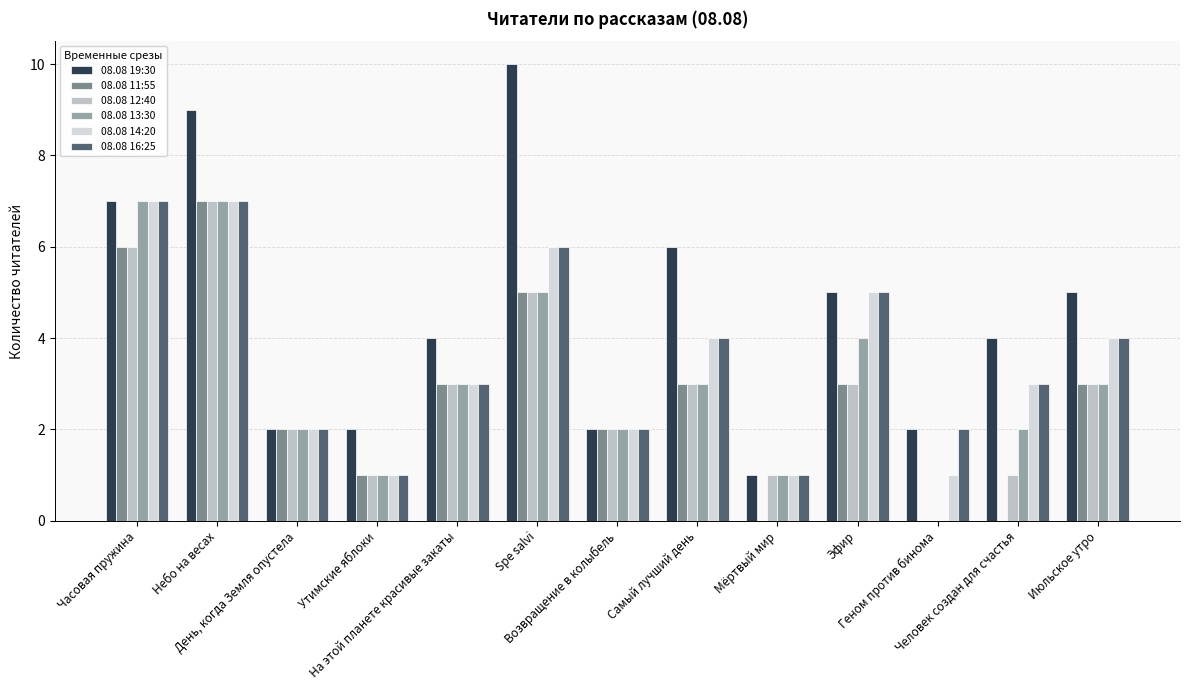

What are all the series names shown in the legend?

08.08 19:30, 08.08 11:55, 08.08 12:40, 08.08 13:30, 08.08 14:20, 08.08 16:25